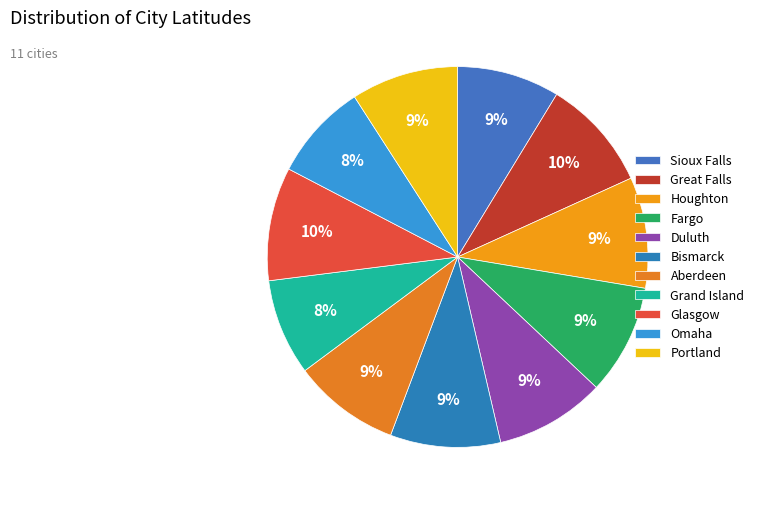

What is the change in value from Great Falls to Grand Island?

-6.6